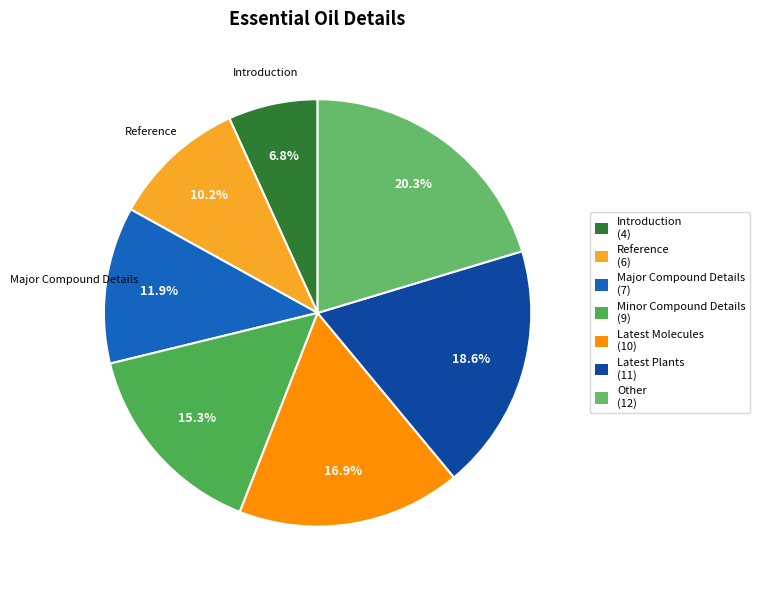

To the nearest percent, what is the difference between the largest and smallest slice percentages?

14%